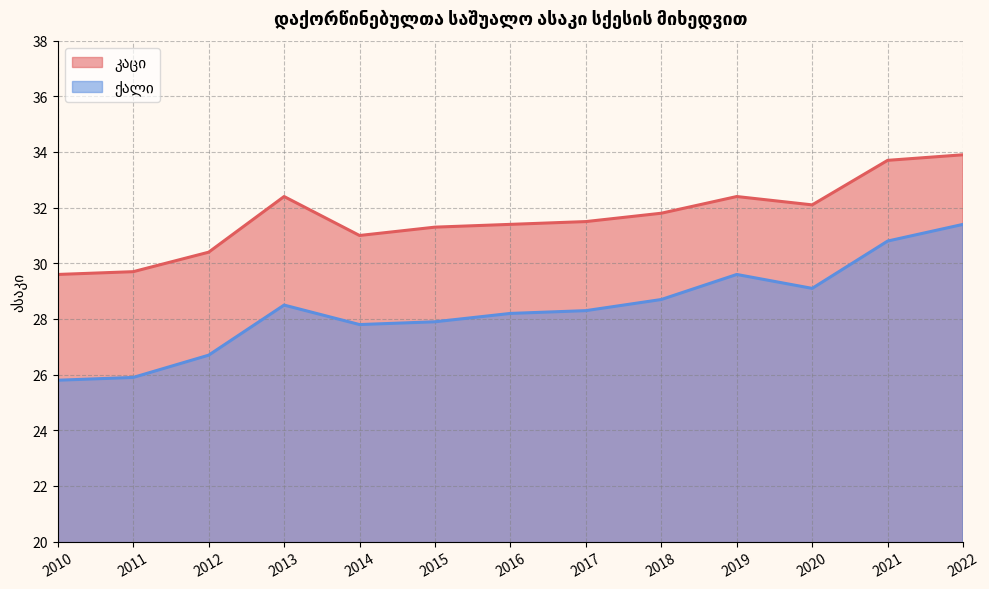

What is the average value of the ქალი series?

28.4